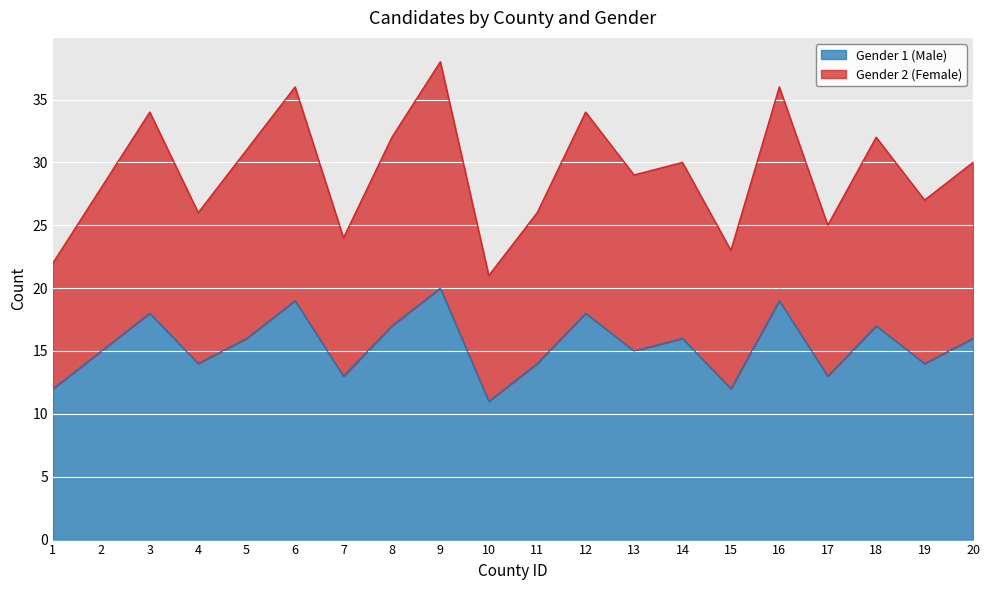

True or false: Gender 1 (Male) and Gender 2 (Female) intersect in this chart.

False